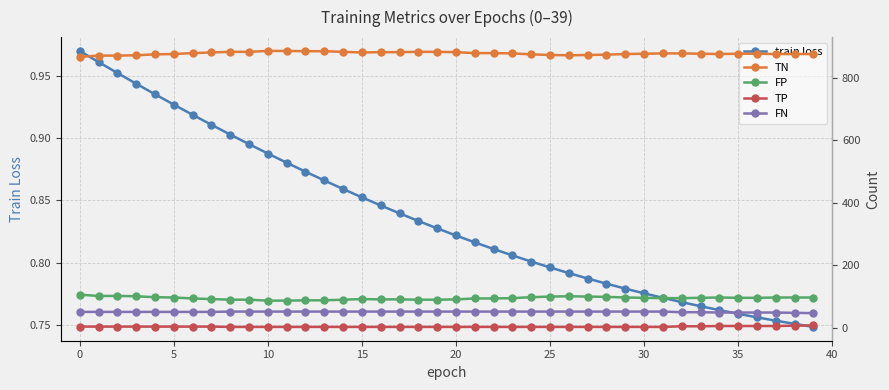

At which category does FP reach its first local peak?

15